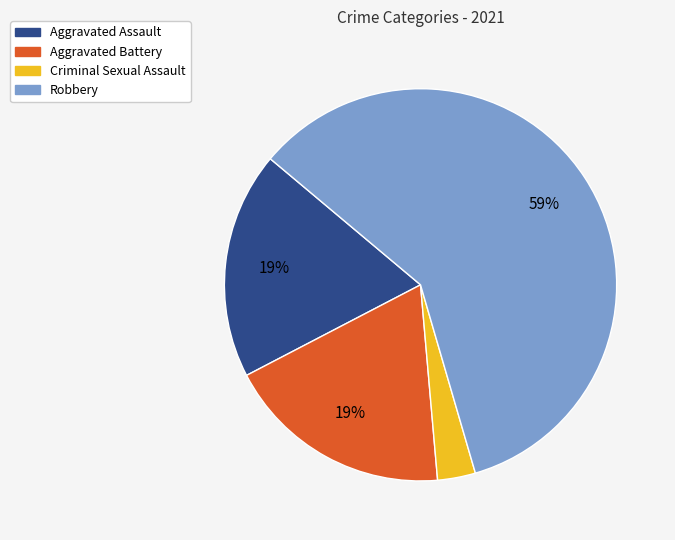

How many slices are in this pie chart?

4